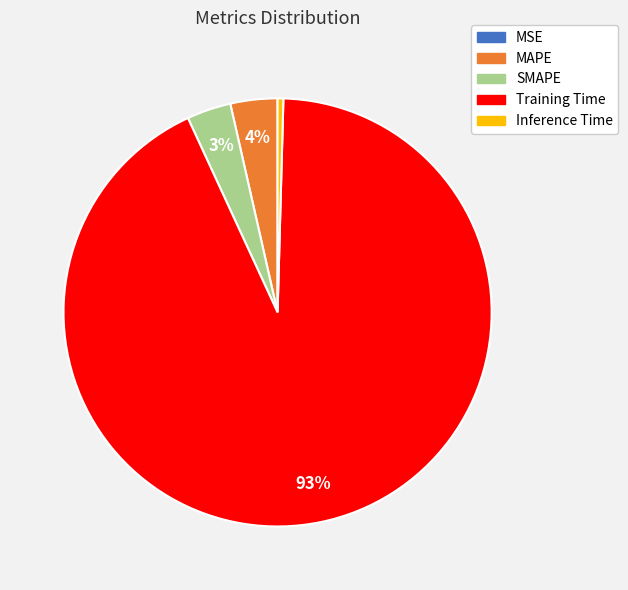

Combined, do Training Time and SMAPE account for over 50%?

Yes